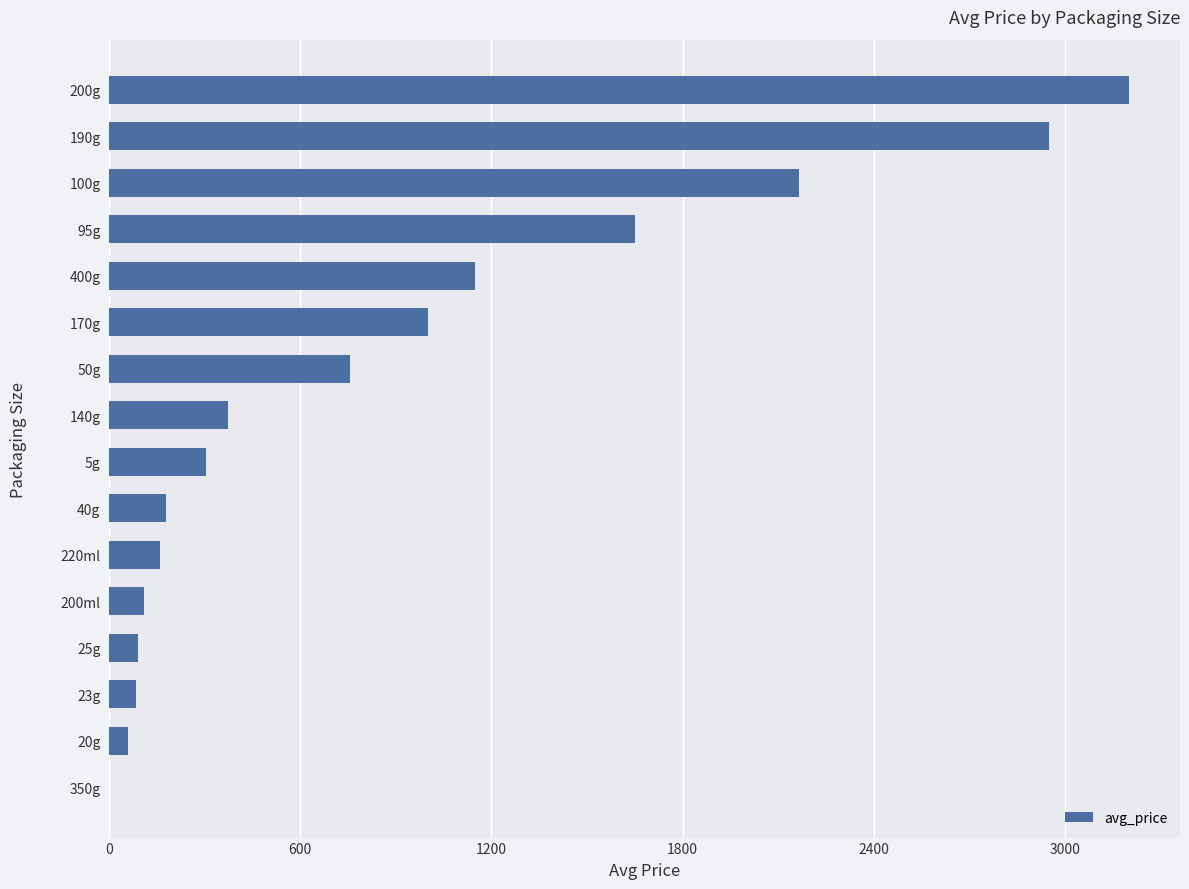

At which label is the value closest to 1600?

95g